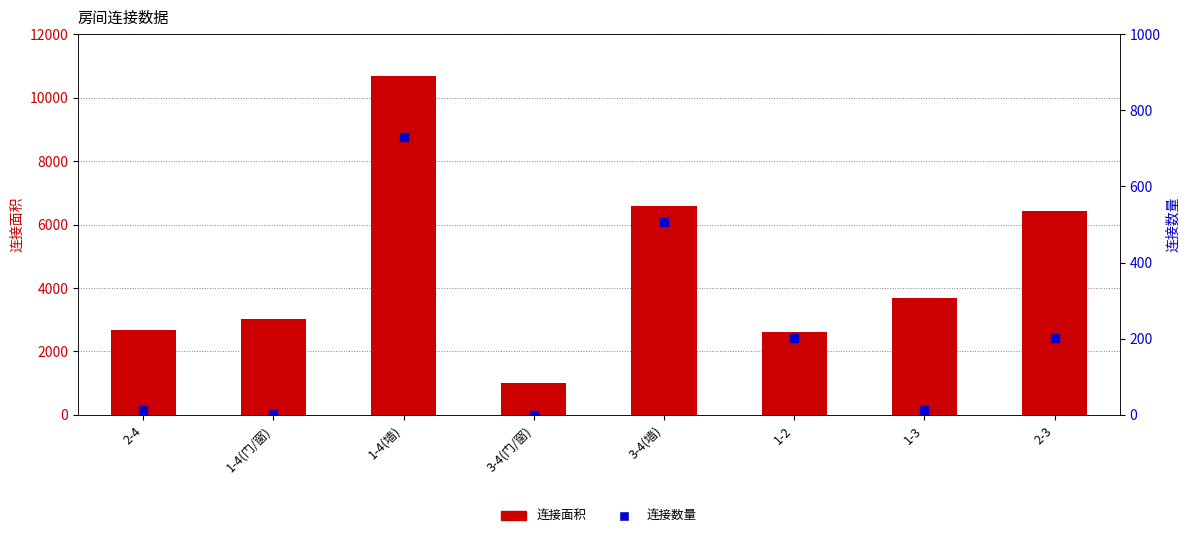

At how many categories does at least one series exceed 10247?

1